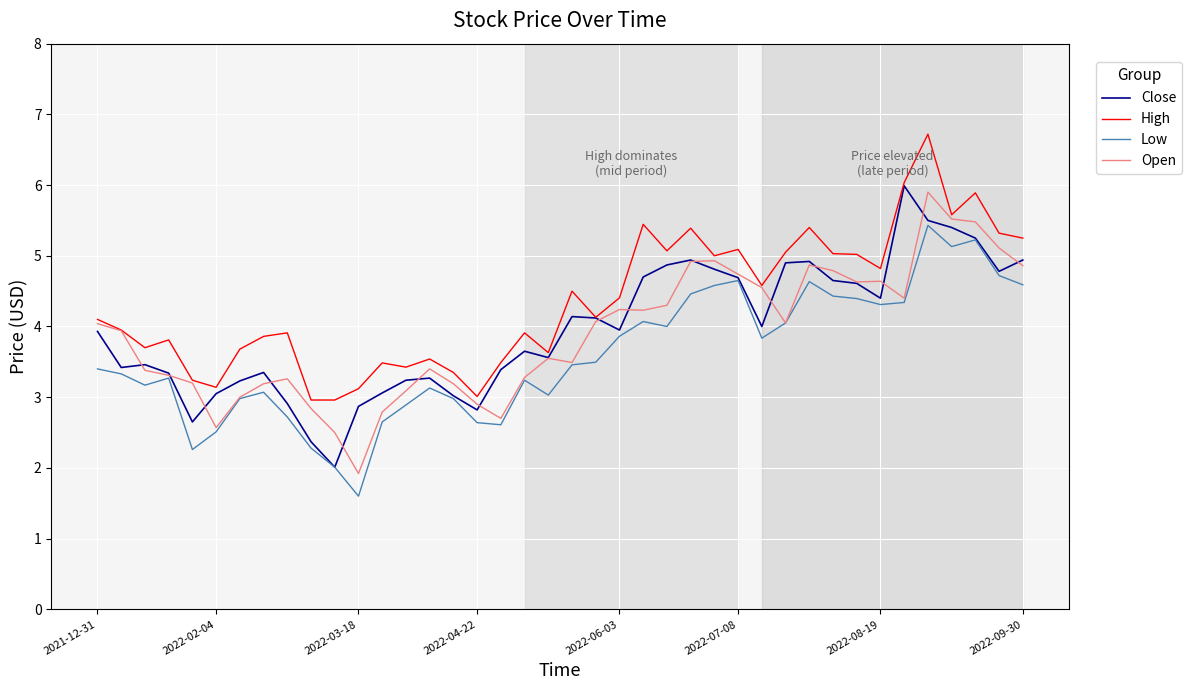

What is the difference between the maximum and minimum values in the Close series?

4.0